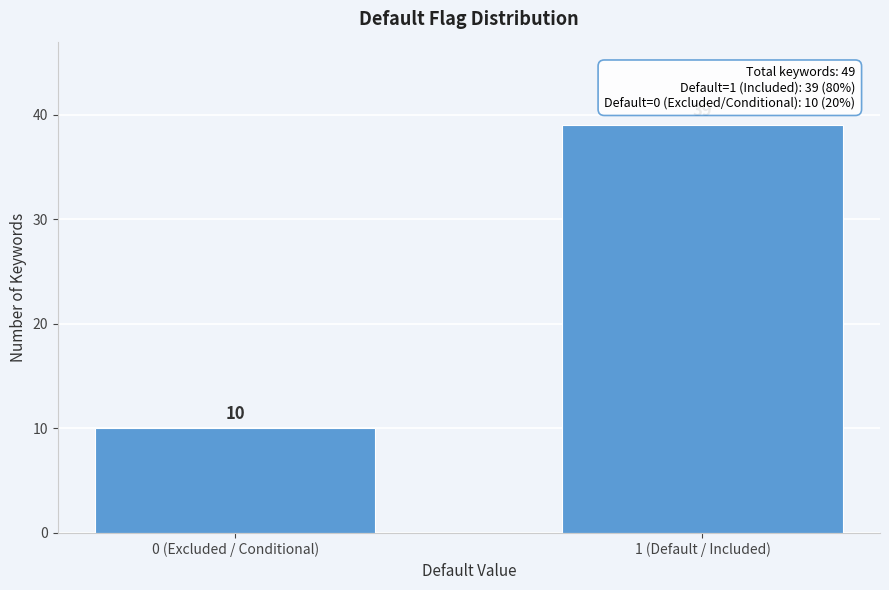

Reading left to right, list all the values displayed in this chart.

10	39